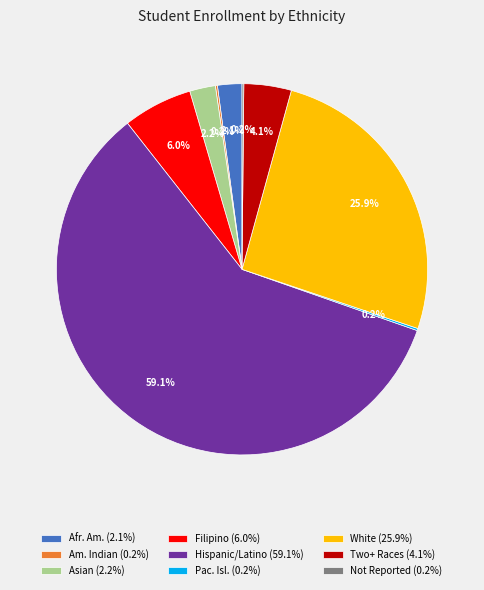

Which slice is the largest?

Hispanic/Latino (59.1%)